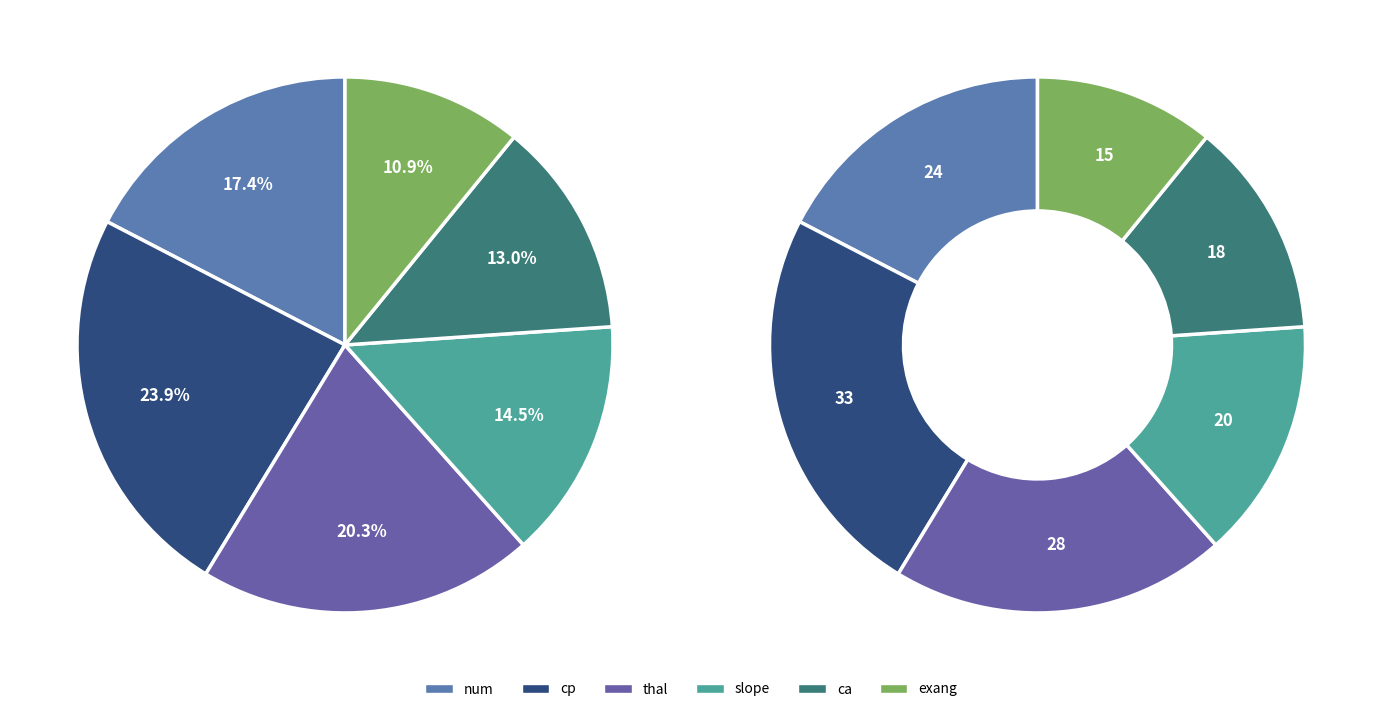

Does any single category account for the majority?

No